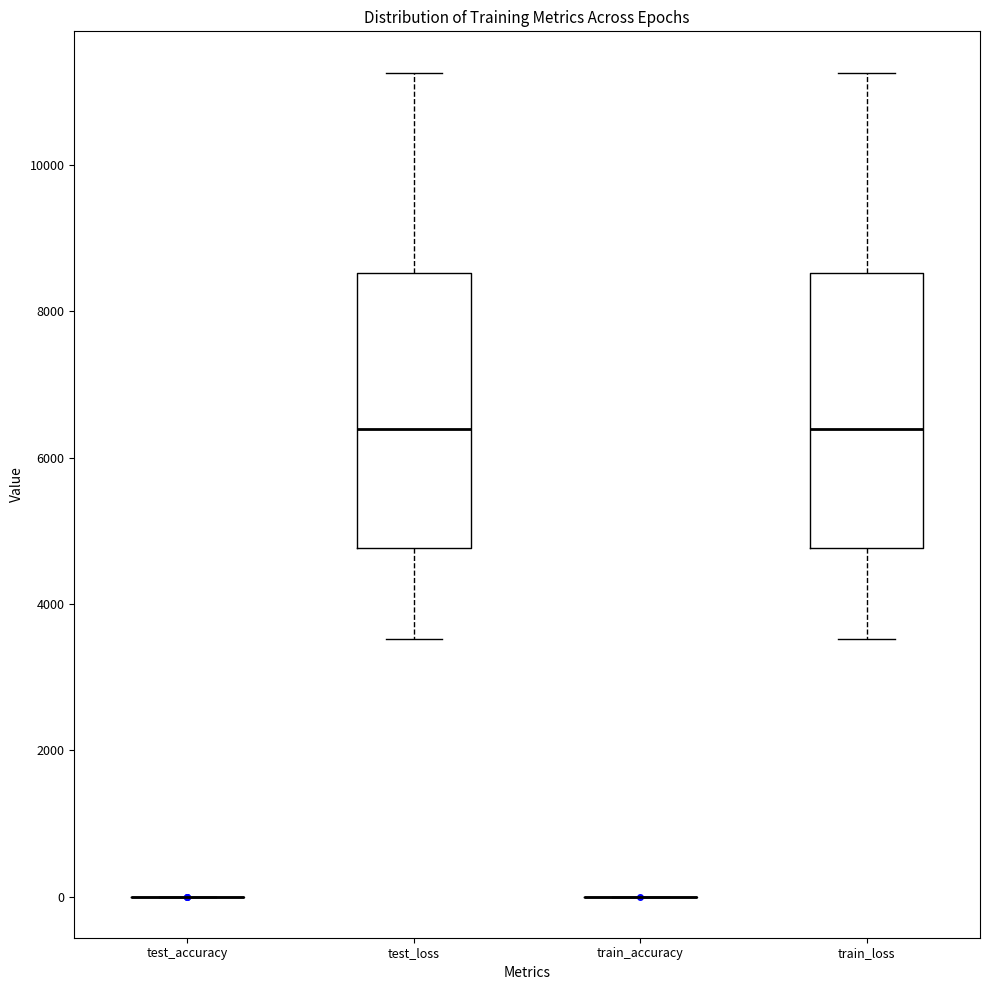

Reading left to right, transcribe this box plot: for each box, give where its median line is, the range the box spans, and where its two whiskers end, as read against the y-axis. The values are not printed on the chart, so give them approximately, as read against the axis.

test_accuracy: box collapsed to a line at 0, whiskers 0 to 0
test_loss: median 6400, box 4800 to 8600, whiskers 3600 to 11200
train_accuracy: box collapsed to a line at 0, whiskers 0 to 0
train_loss: median 6400, box 4800 to 8600, whiskers 3600 to 11200